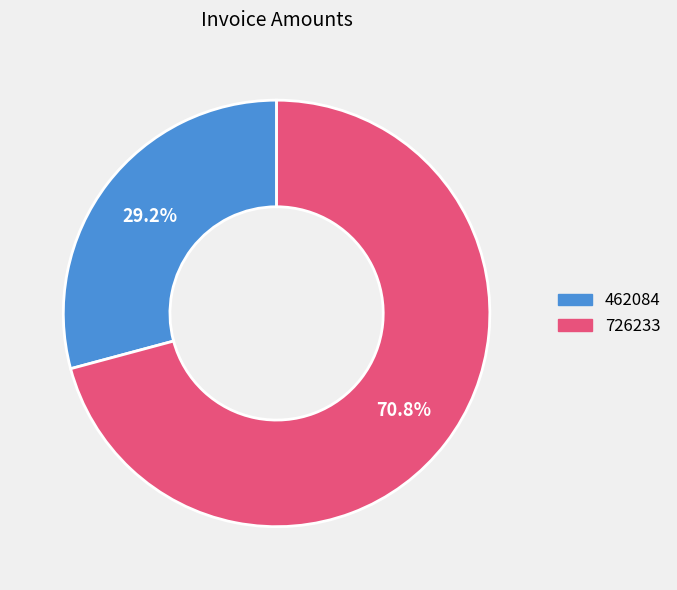

How many slices are in this pie chart?

2